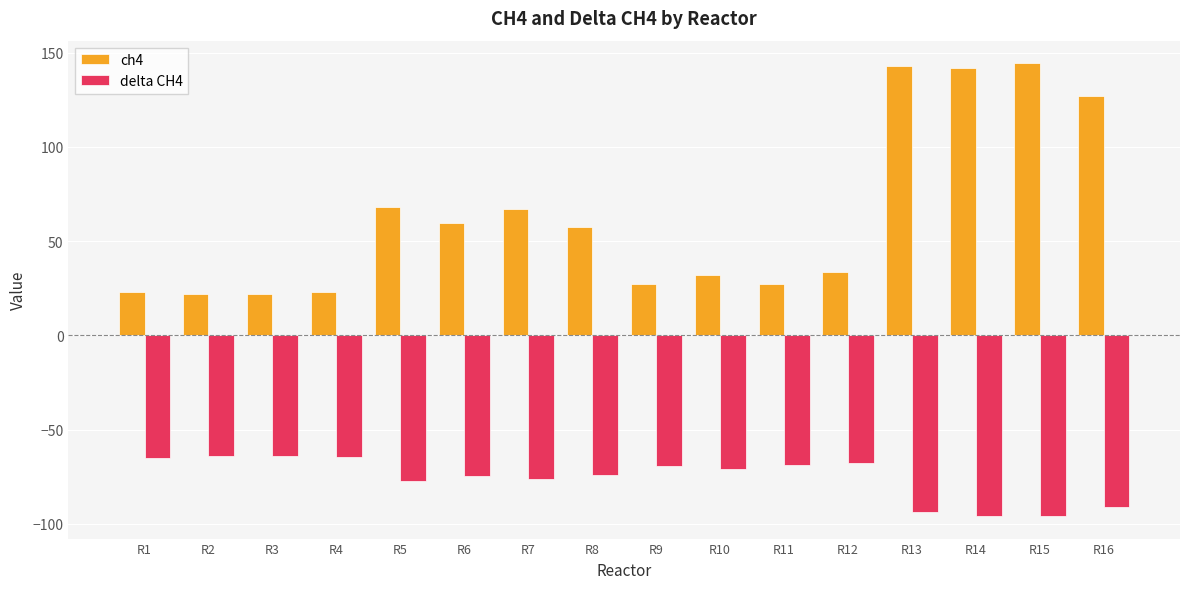

How many data points does each series have?

16